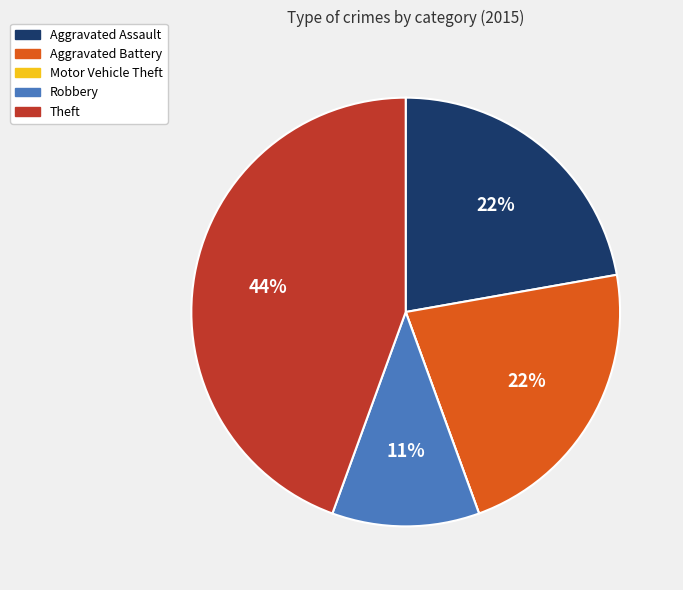

To the nearest percent, what is the difference between the Aggravated Battery and Theft slice percentages?

22%